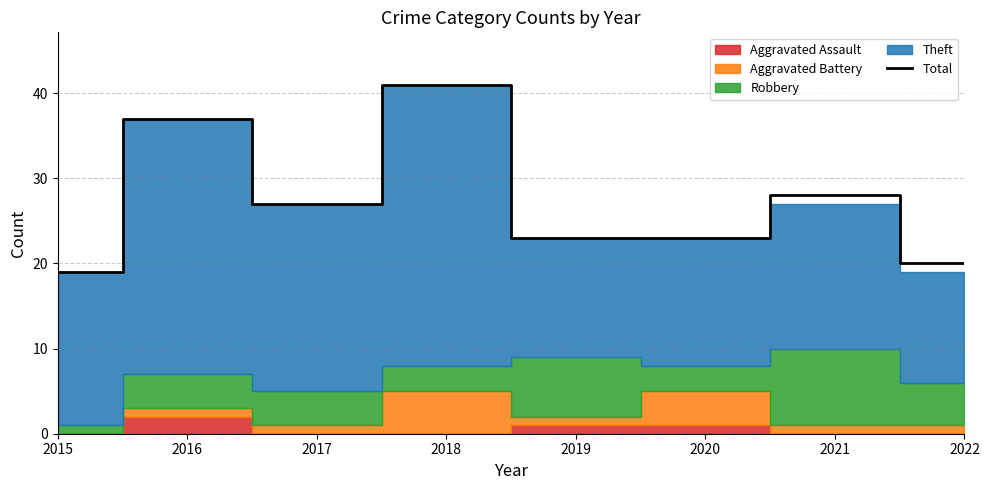

List the labels in order of value, smallest first.

2015, 2022, 2019, 2020, 2017, 2021, 2016, 2018